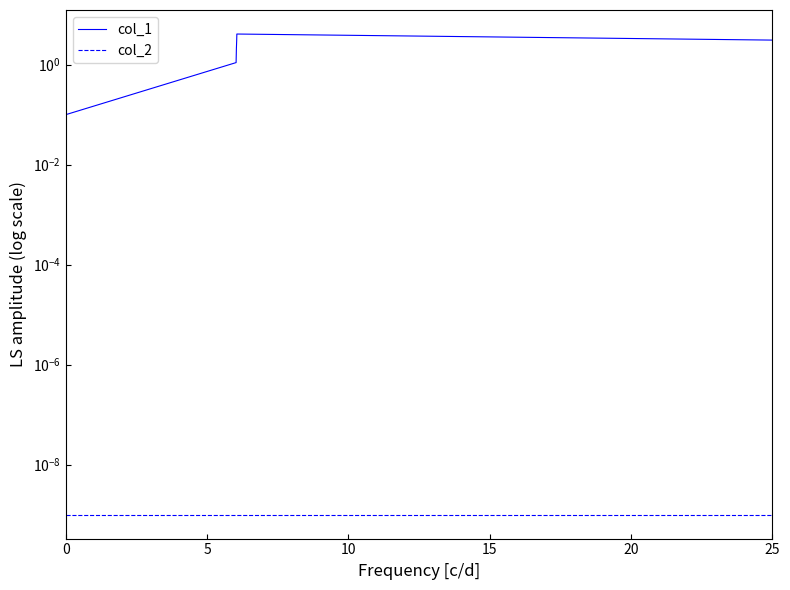

What is the difference between the highest and lowest values at 0?

0.1